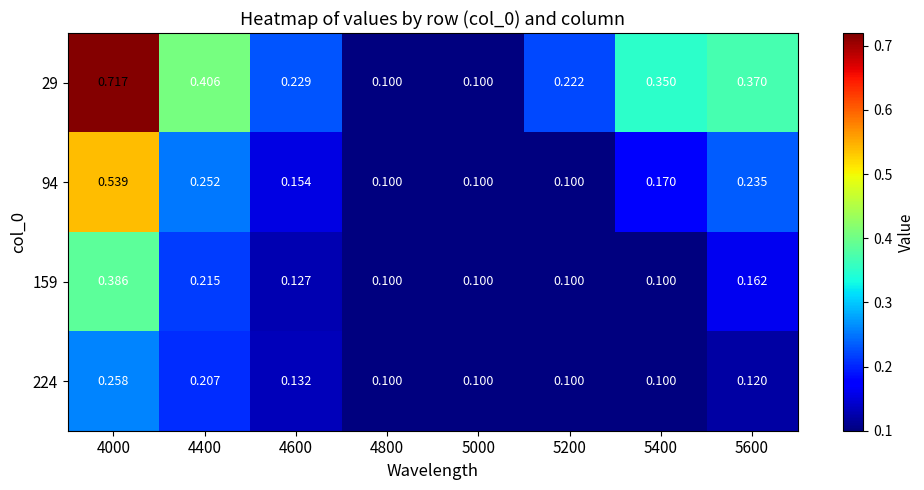

Is the value of 29 at 5200 greater than the value of 224 at 4800?

Yes